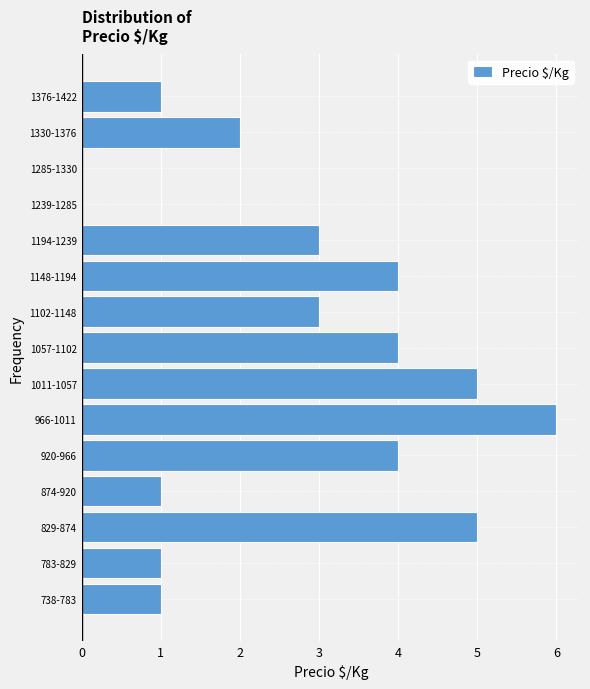

Reading bottom to top, extract all data points from this chart.

738-783=1	783-829=1	829-874=5	874-920=1	920-966=4	966-1011=6	1011-1057=5	1057-1102=4	1102-1148=3	1148-1194=4	1194-1239=3	1239-1285=0	1285-1330=0	1330-1376=2	1376-1422=1